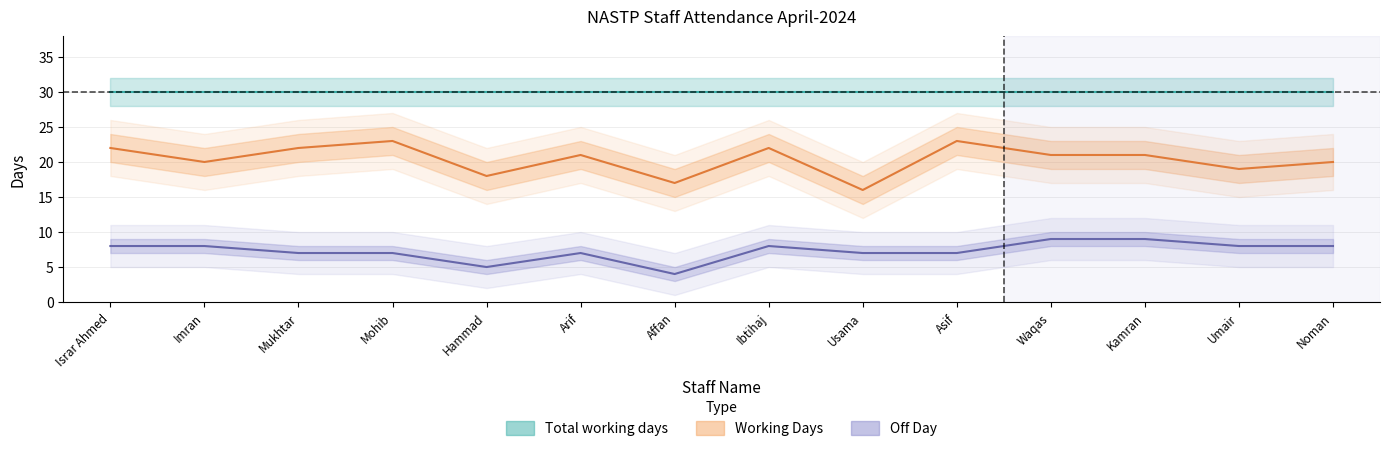

At which category does Working Days reach its first local valley?

Imran